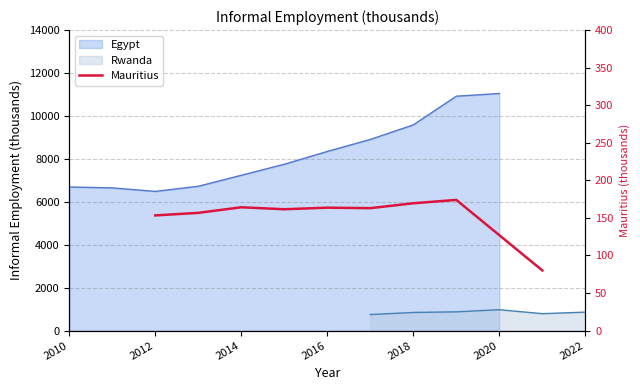

True or false: there are more than 1 points higher than both neighbors.

True